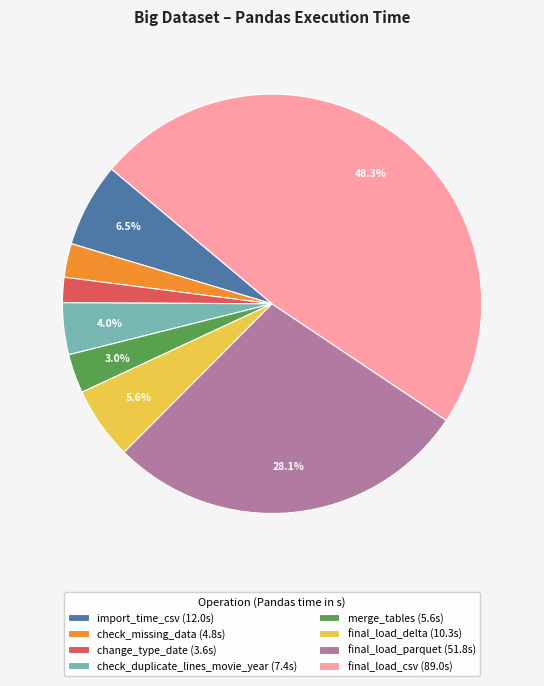

The merge_tables slice represents 3% of the pie. True or false?

True